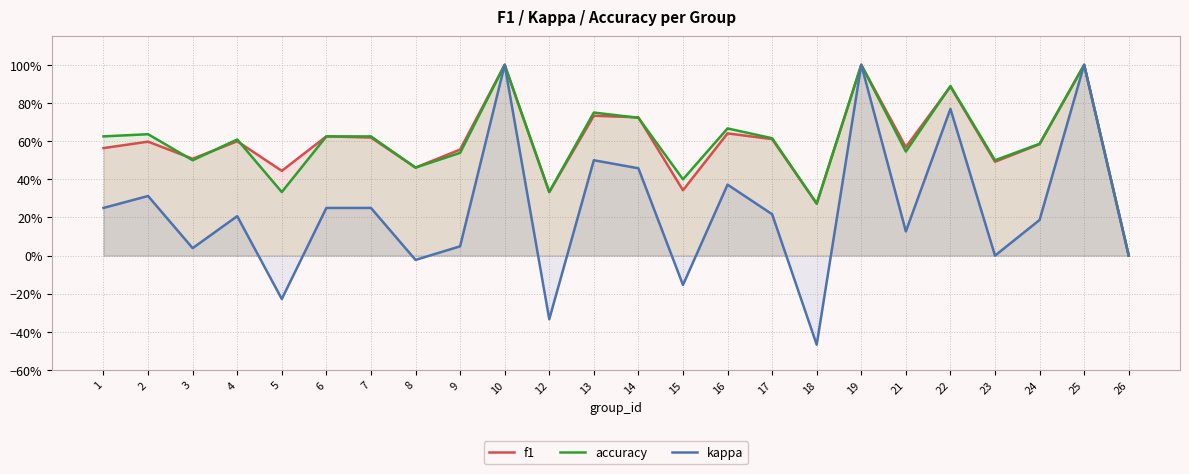

At which label does f1 reach its minimum?

26